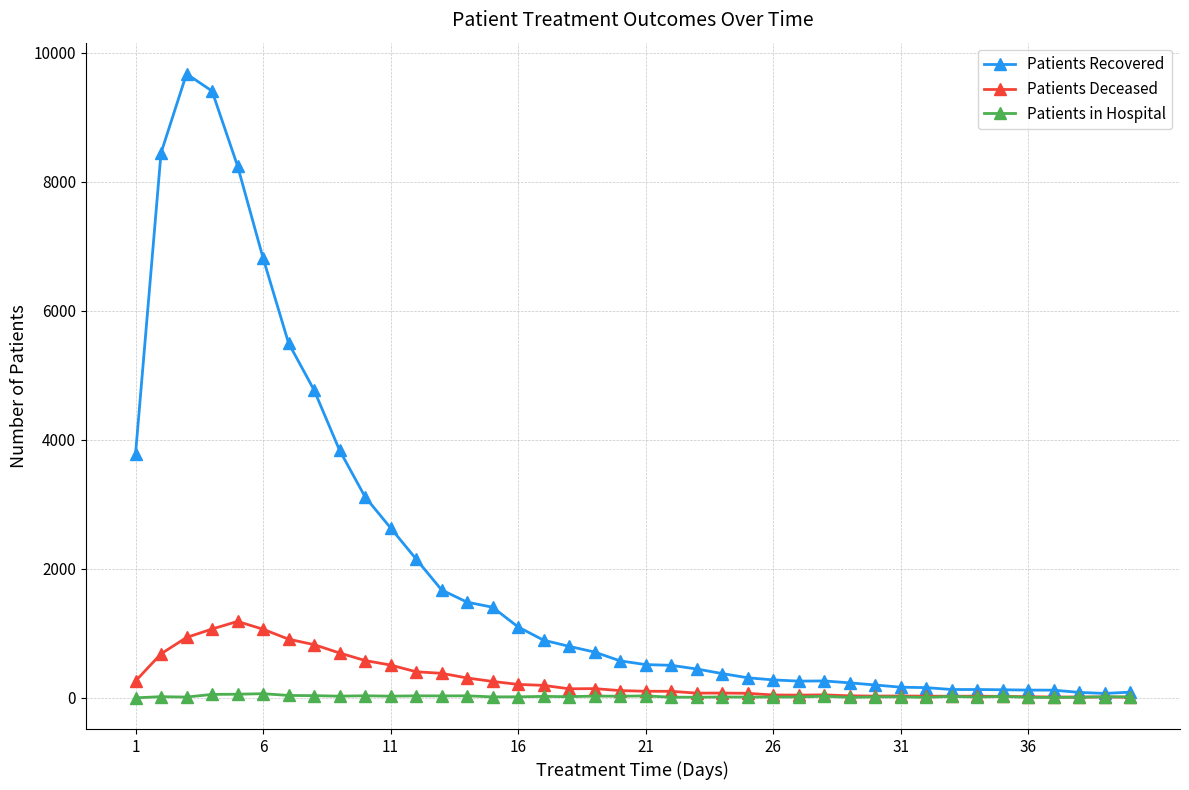

True or false: Patients in Hospital has more than 0 points higher than both neighbors.

True